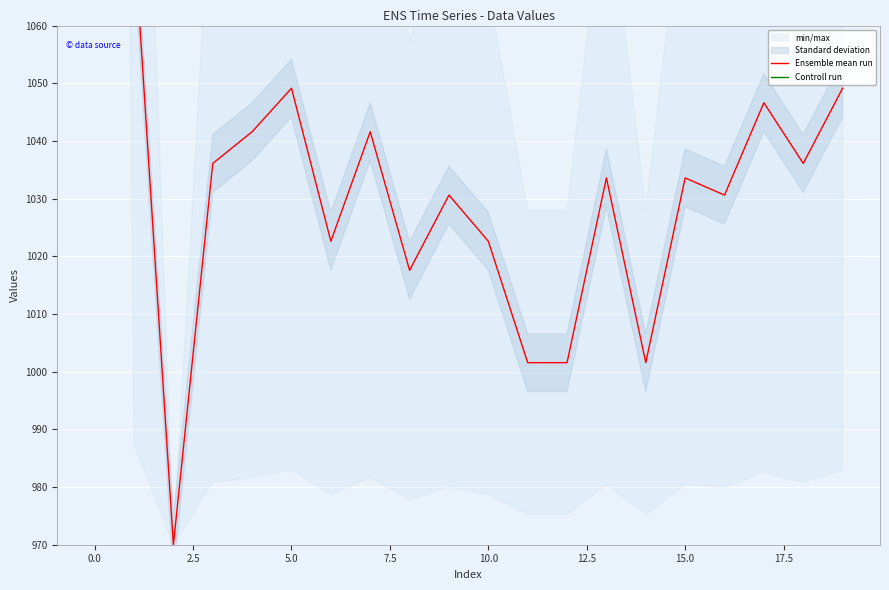

Rank the series at 2.5 from lowest to highest value.

Ensemble mean run, Controll run